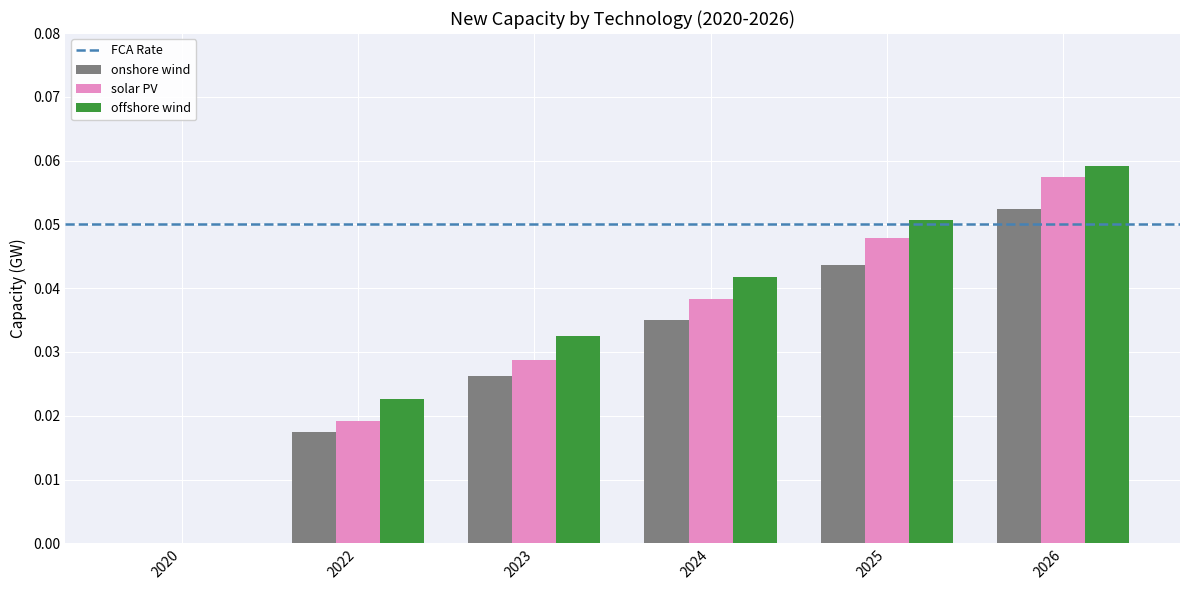

Between 2024 and 2026, which series saw the biggest shift?

solar PV